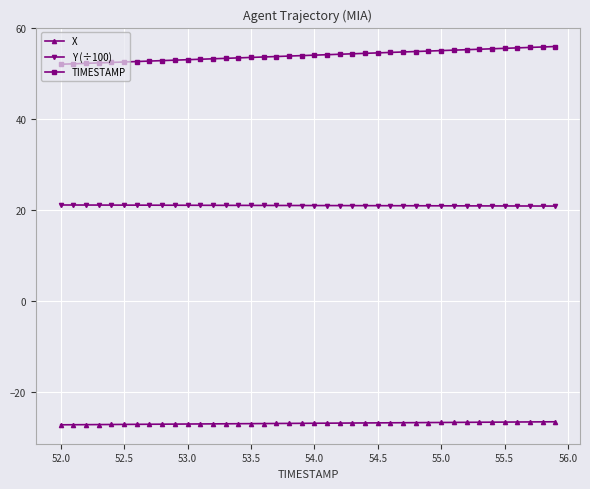

How many categories are shown in the chart?

40